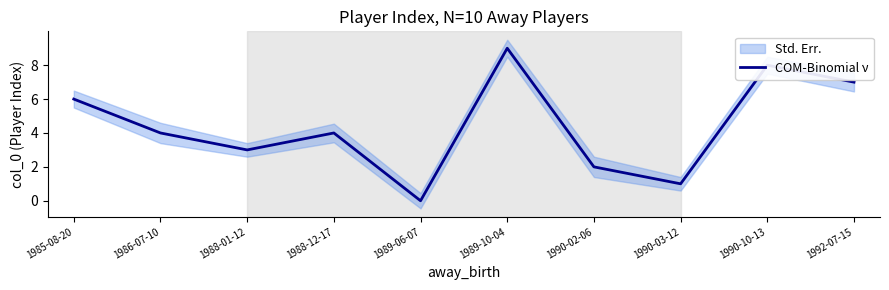

What is the difference between the values at 1988-12-17 and 1989-10-04?

5